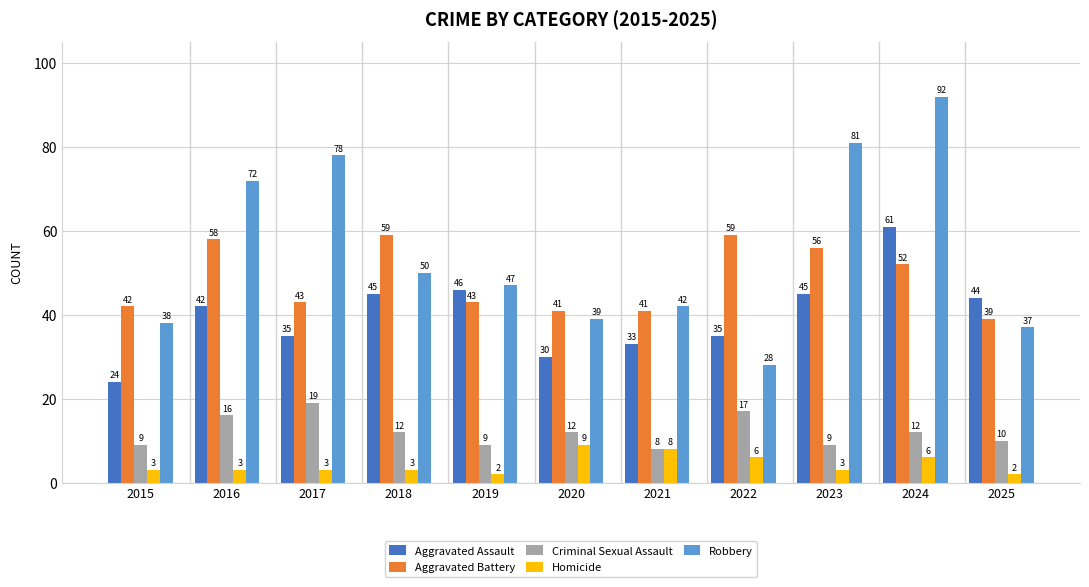

At how many categories does at least one series exceed 63?

4